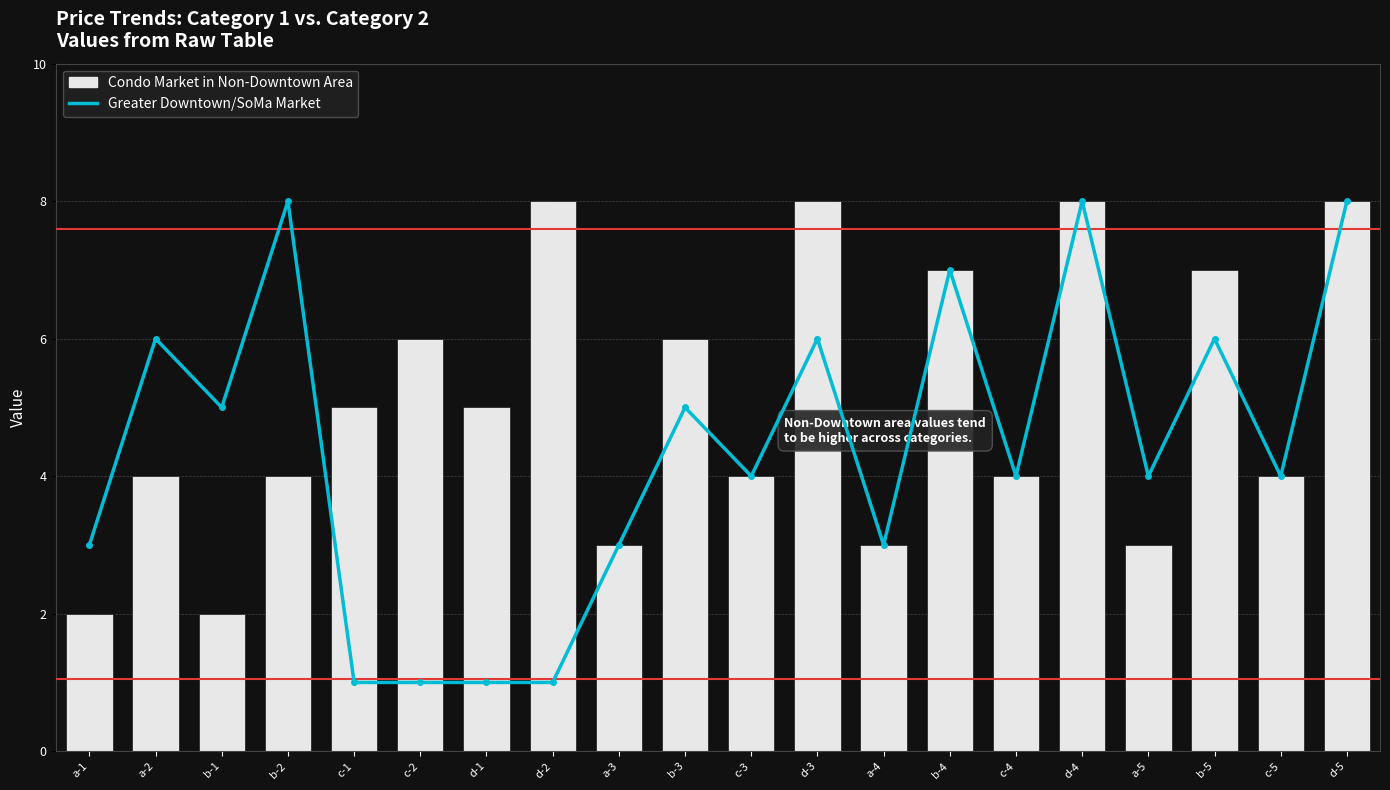

How many data points in Greater Downtown/SoMa Market are less than 4?

7